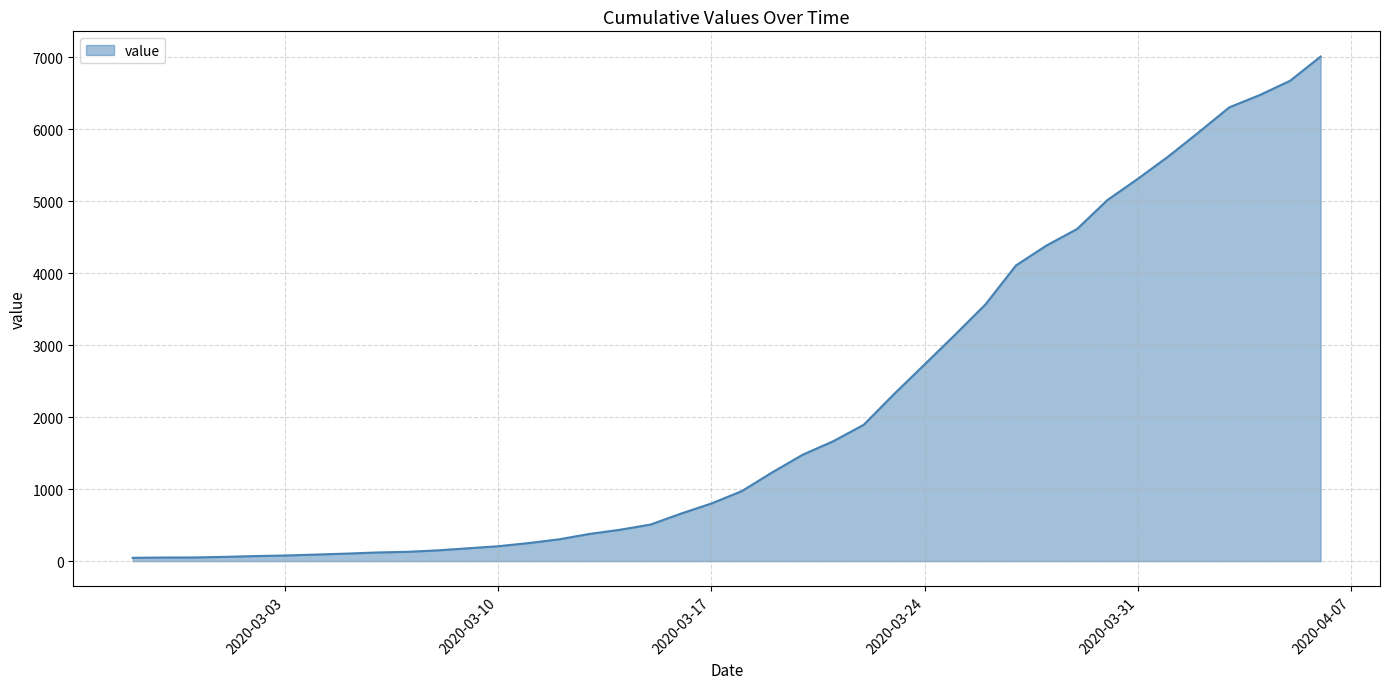

What is the label of the 11th point from the right?

2020-03-27